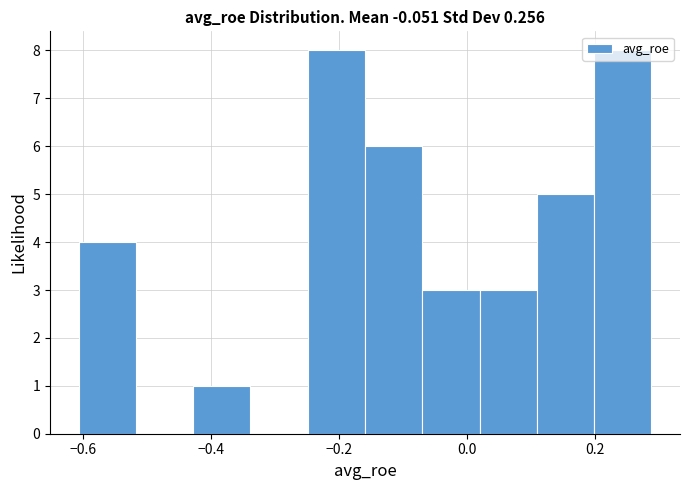

Reading left to right, transcribe this chart: for each bar, give the range it covers on the x-axis and its height. Neither the bar edges nor the heights are printed on the chart, so give them approximately, as read against the axes.

-0.60 to -0.52: 4
-0.52 to -0.42: 0
-0.42 to -0.34: 1
-0.34 to -0.24: 0
-0.24 to -0.16: 8
-0.16 to -0.06: 6
-0.06 to 0.02: 3
0.02 to 0.10: 3
0.10 to 0.20: 5
0.20 to 0.28: 8